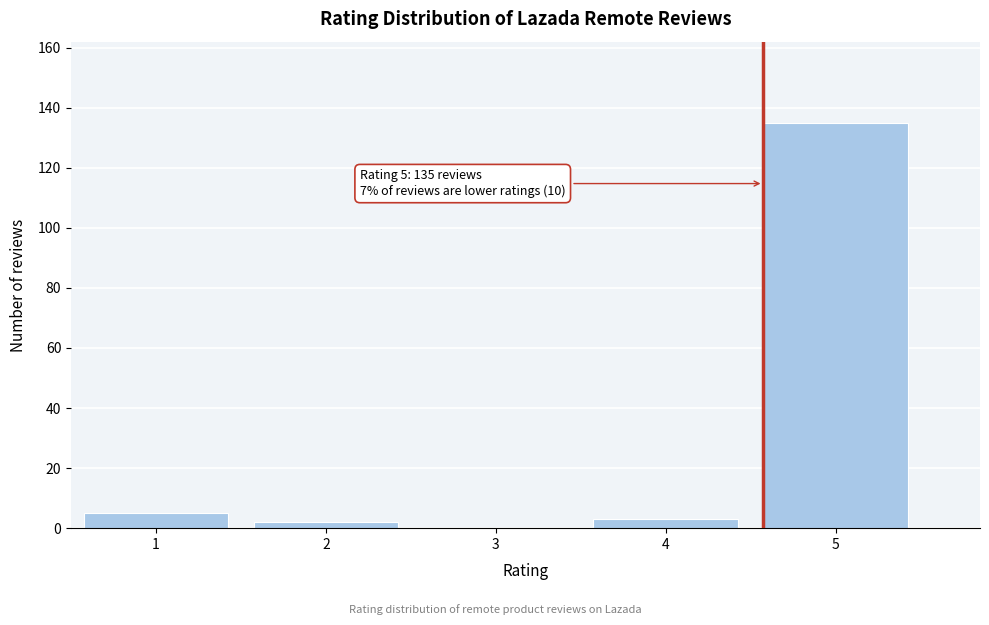

Reading left to right, extract all data points from this chart.

1=5	2=2	3=0	4=3	5=135